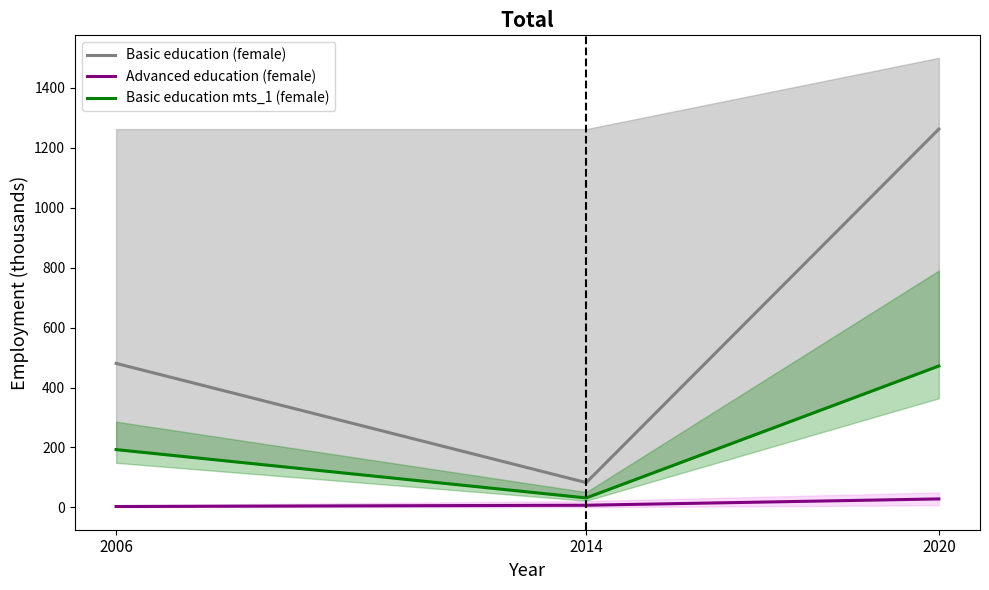

True or false: Advanced education (female) has a value of 1.4 at 2006.

False